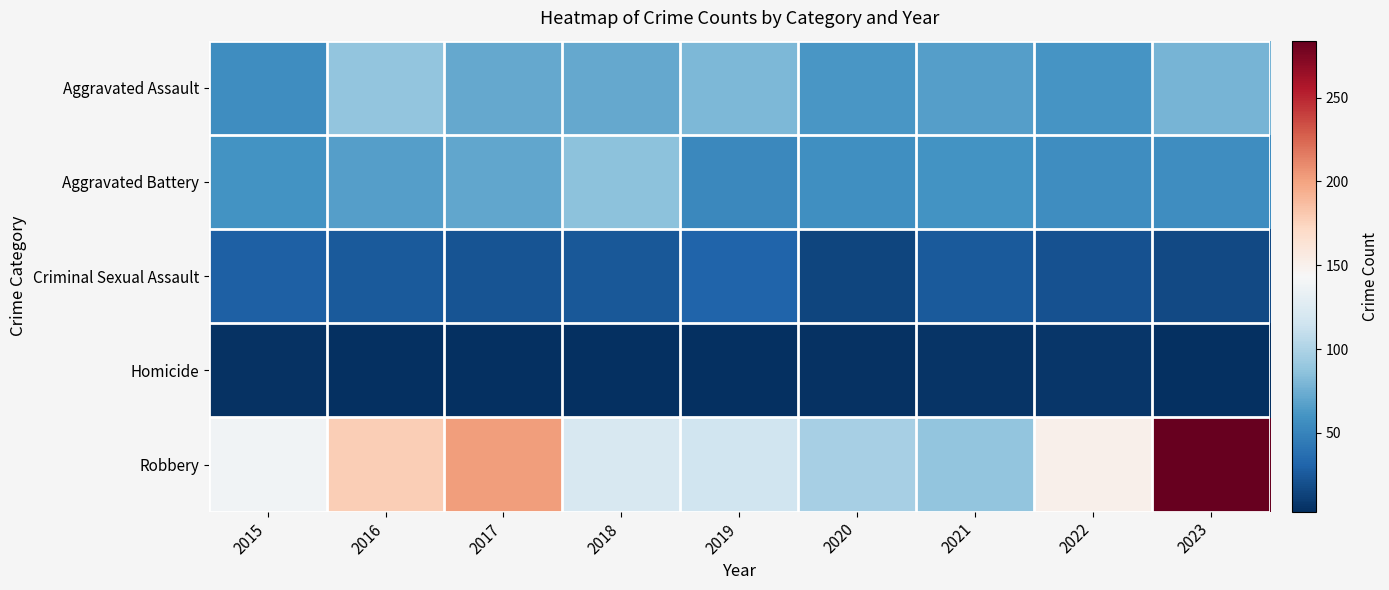

What is the spread (max minus min) of values at 2019?

112